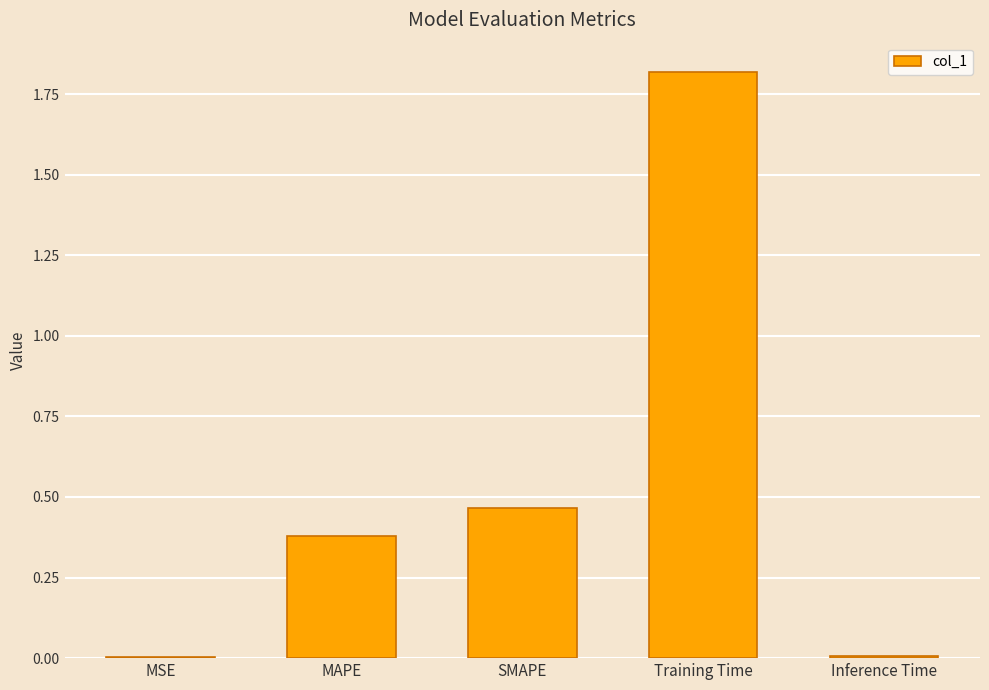

The value at Training Time is 1.8. True or false?

True